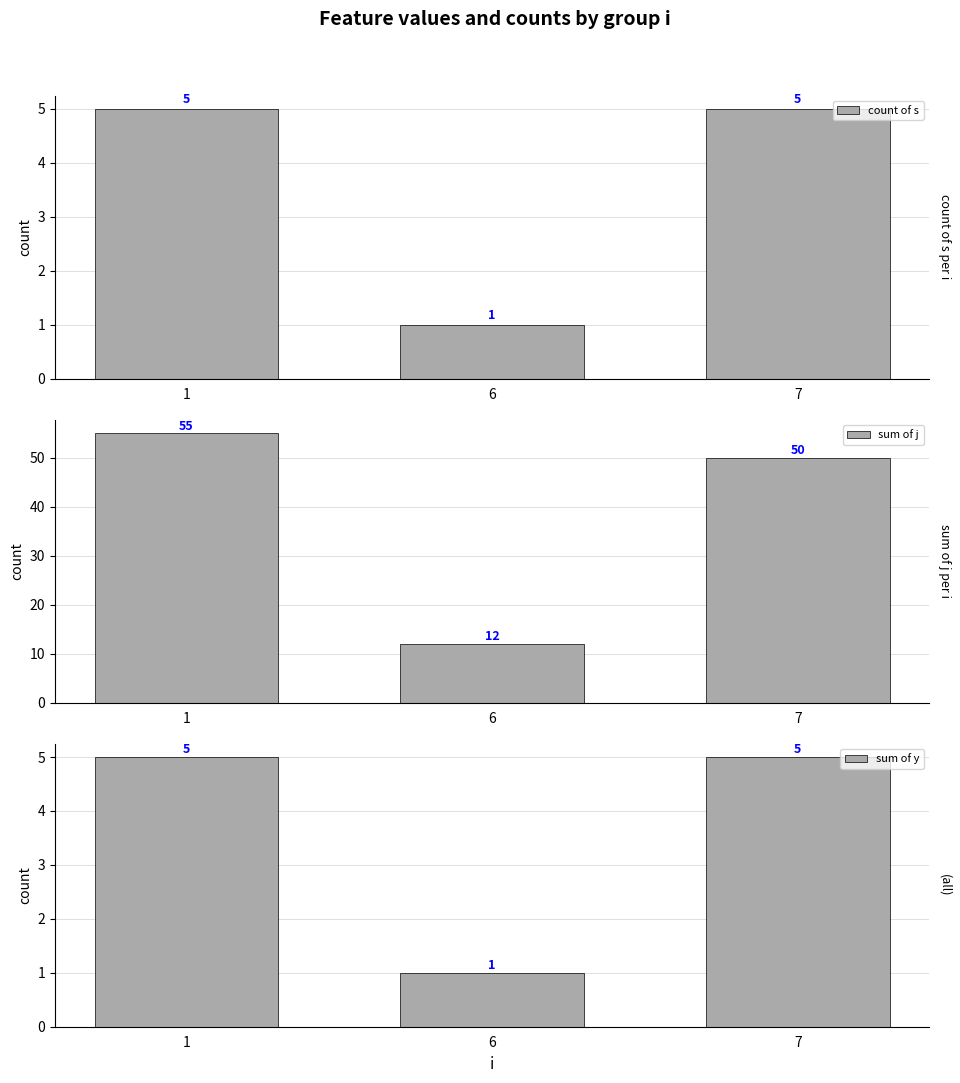

What are all the series names shown in the legend?

count of s, sum of j, sum of y